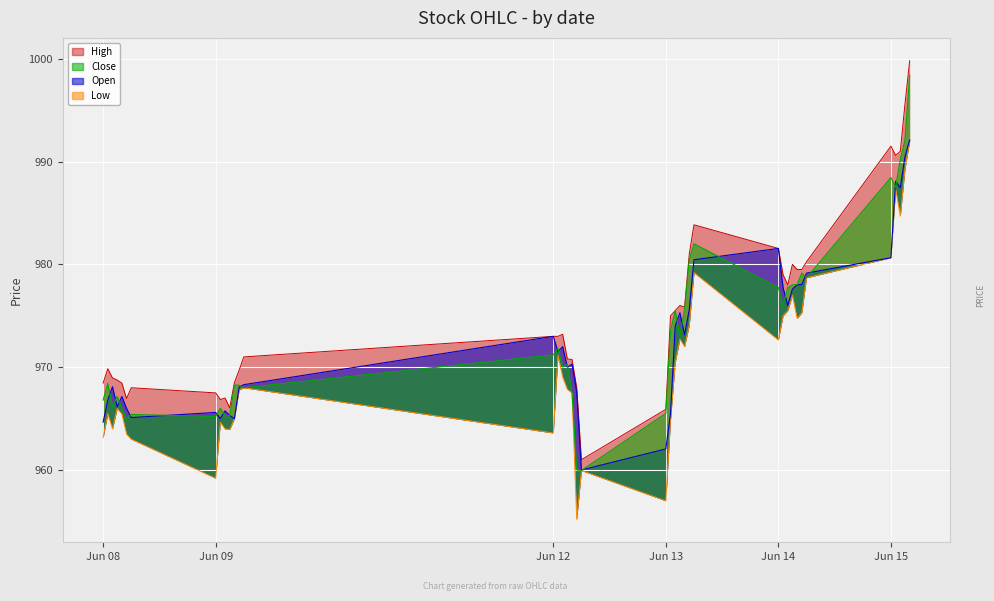

At which label does Open reach its minimum?

2023-06-12 15:15